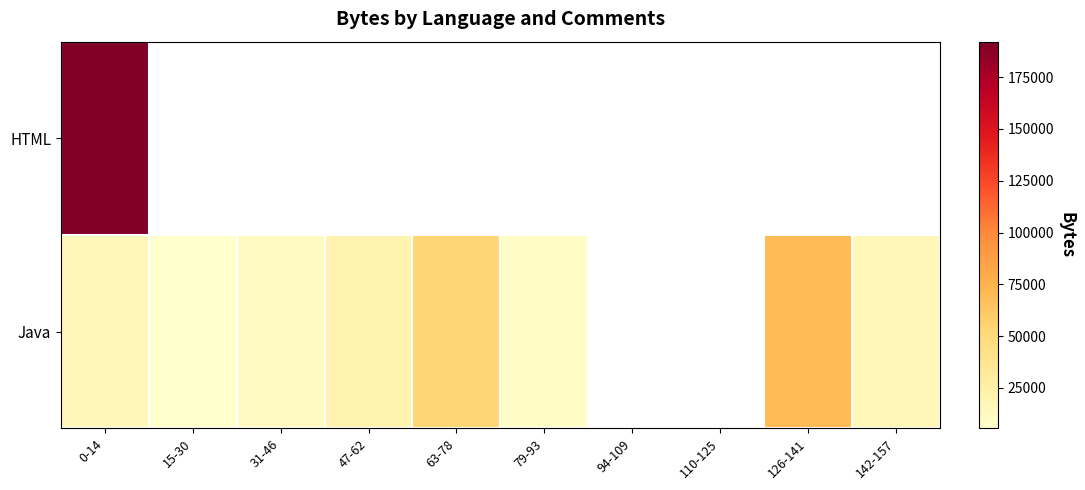

At how many categories does at least one series exceed 21188?

3